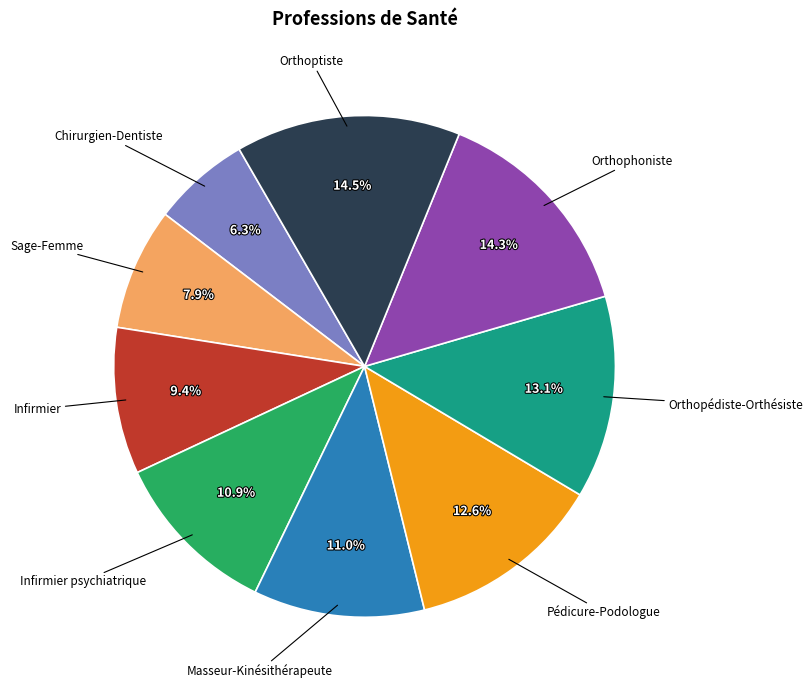

Does any single category account for the majority?

No